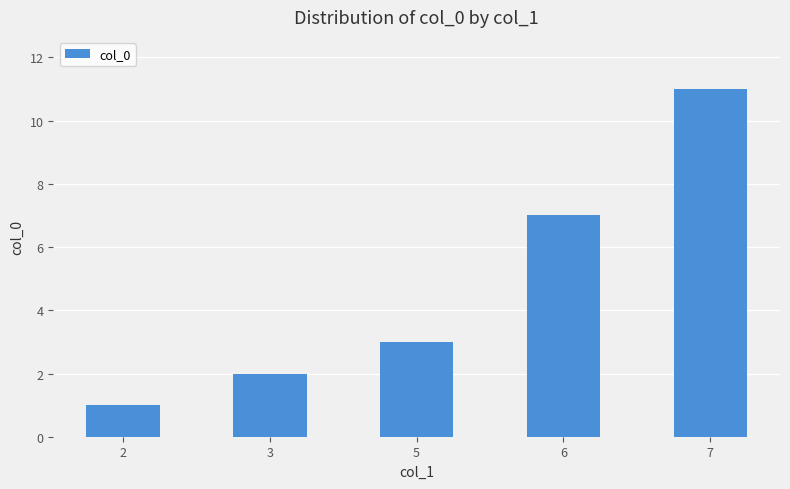

Reading right to left, list all the values displayed in this chart.

7=11	6=7	5=3	3=2	2=1